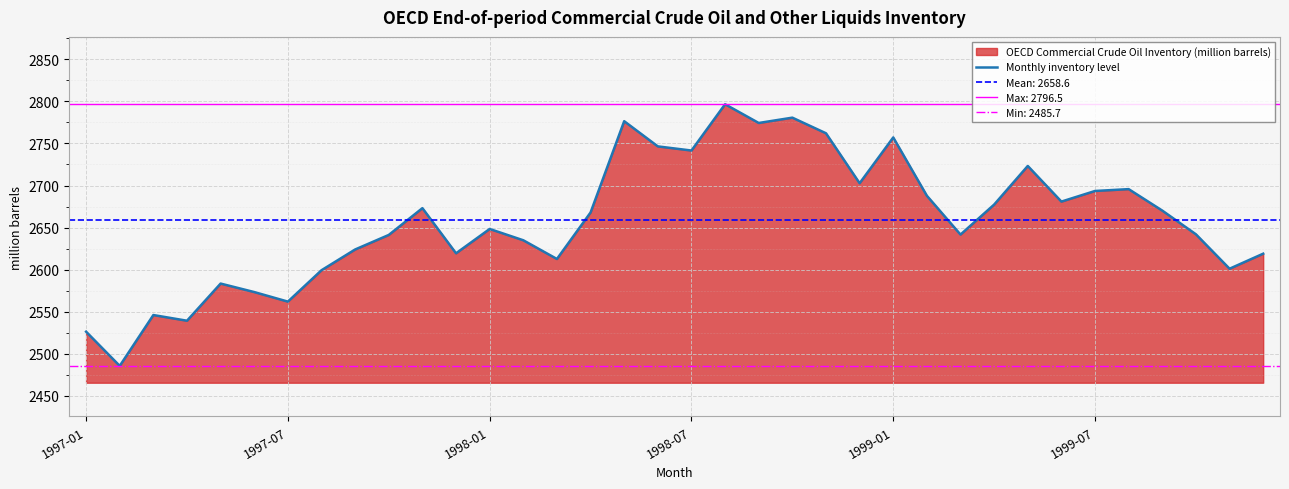

What is the minimum value shown in the chart?

2485.7